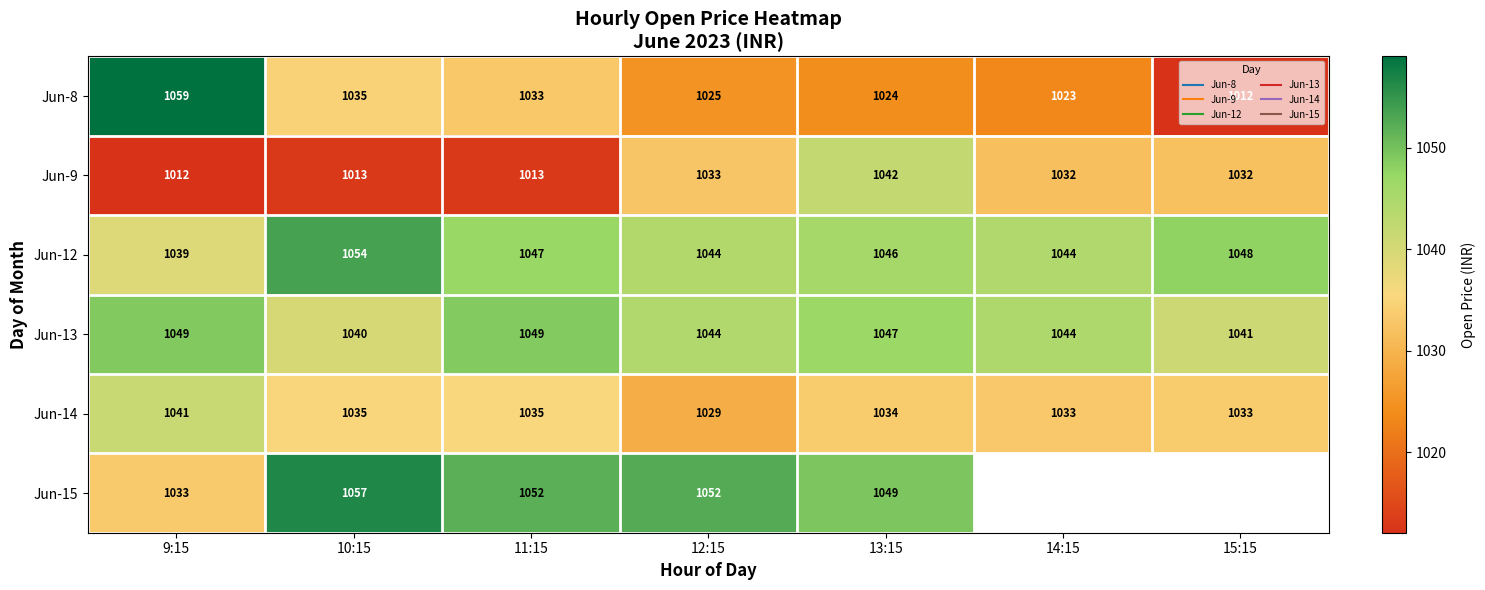

What is the difference between the maximum and second lowest values in the Jun-8 series?

35.8